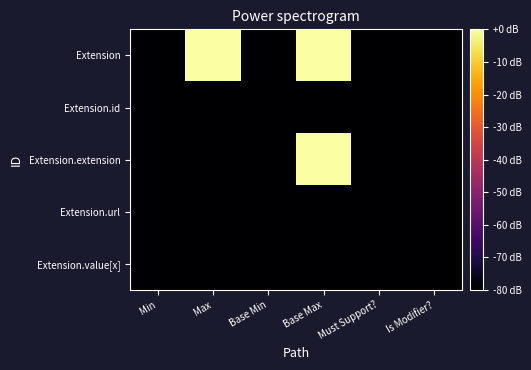

Reading left to right, list all the values displayed in this chart.

Extension: Min=-80.0	Max=-0.1	Base Min=-80.0	Base Max=-0.1	Must Support?=-80.0	Is Modifier?=-80.0
Extension.id: Min=-80.0	Max=-79.9	Base Min=-80.0	Base Max=-79.9	Must Support?=-80.0	Is Modifier?=-80.0
Extension.extension: Min=-80.0	Max=-80.0	Base Min=-80.0	Base Max=-0.1	Must Support?=-80.0	Is Modifier?=-80.0
Extension.url: Min=-79.9	Max=-79.9	Base Min=-79.9	Base Max=-79.9	Must Support?=-80.0	Is Modifier?=-80.0
Extension.value[x]: Min=-80.0	Max=-79.9	Base Min=-80.0	Base Max=-79.9	Must Support?=-80.0	Is Modifier?=-80.0